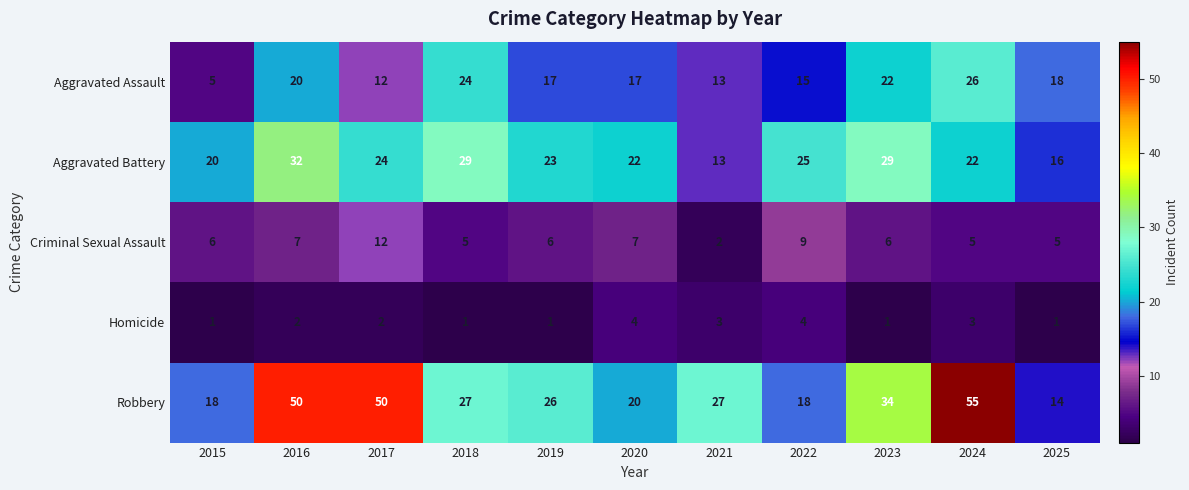

The Aggravated Battery series shows 38 at 2020. True or false?

False